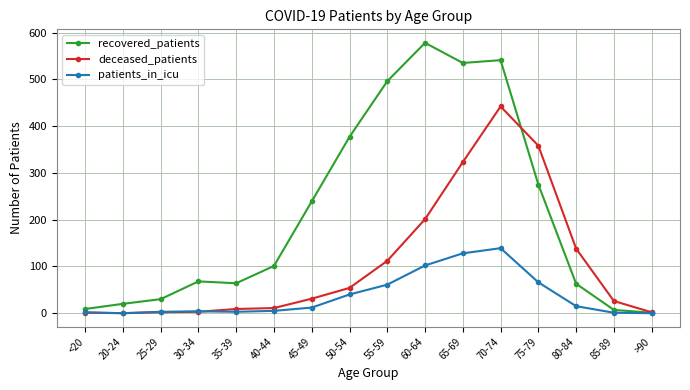

What is the sum of the patients_in_icu values at 75-79 and 85-89?

67